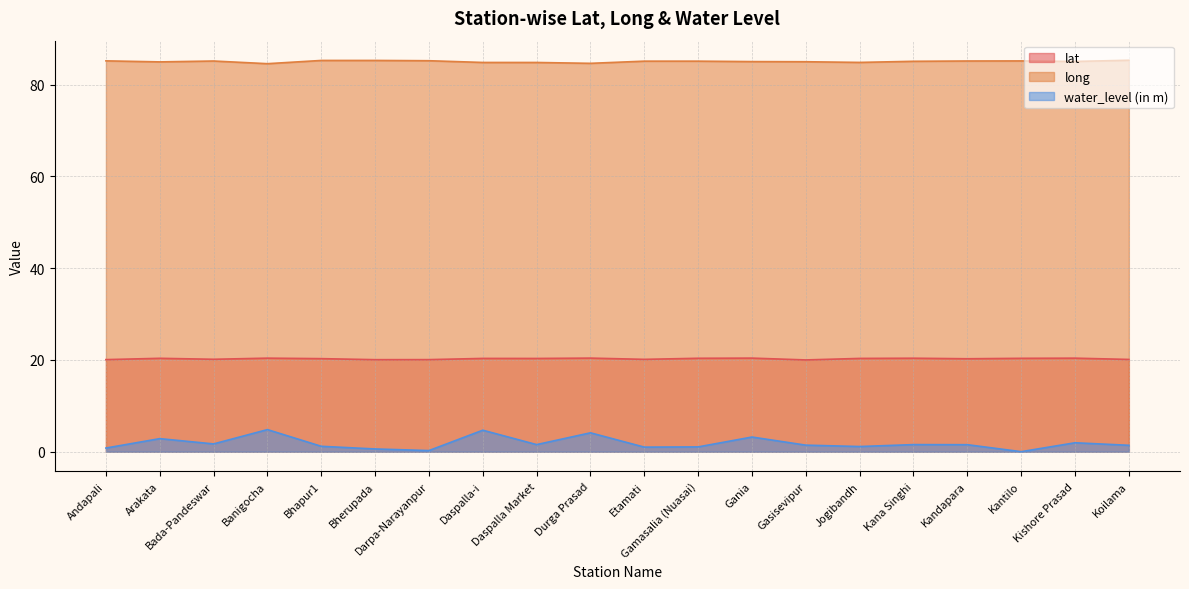

How many categories are shown in the chart?

20